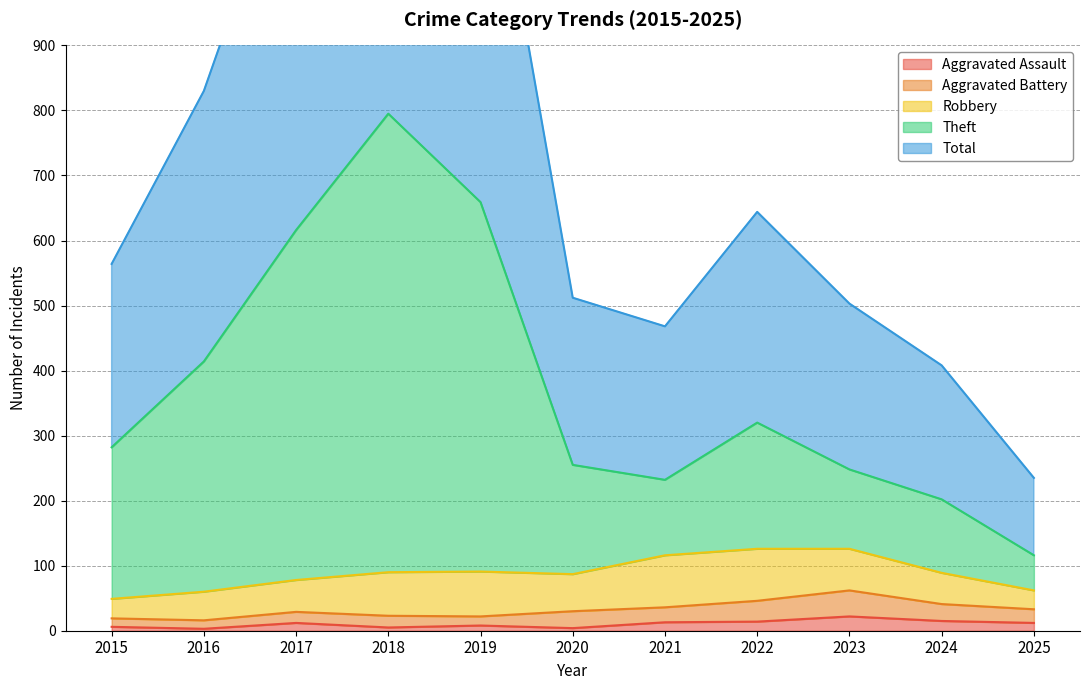

Is it true that Aggravated Assault equals 14 at 2022?

True